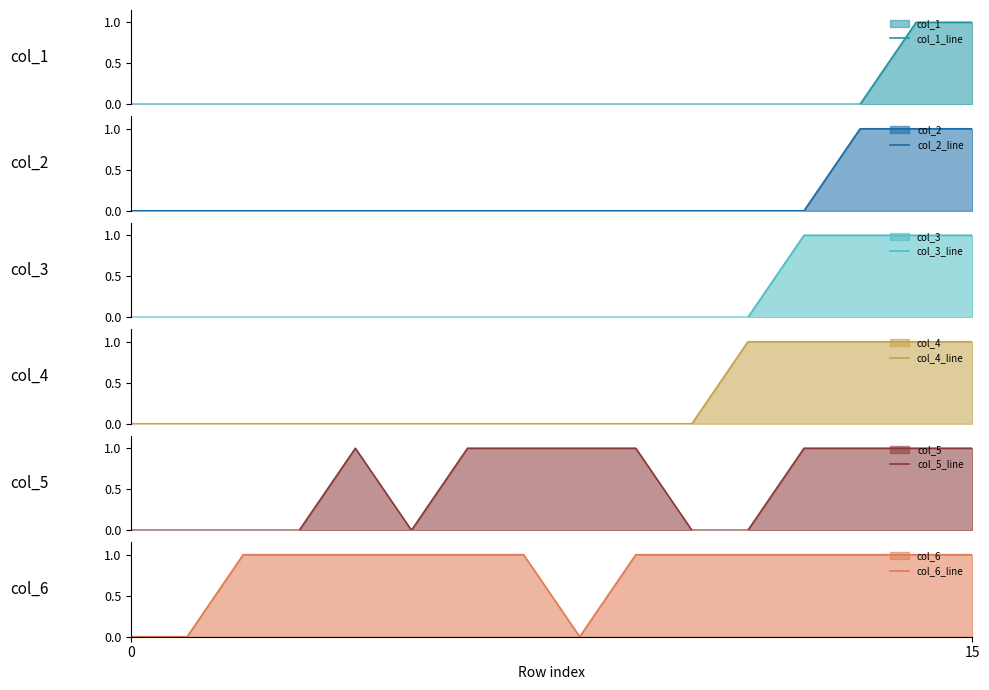

What is the label of the 2nd point from the left?

15